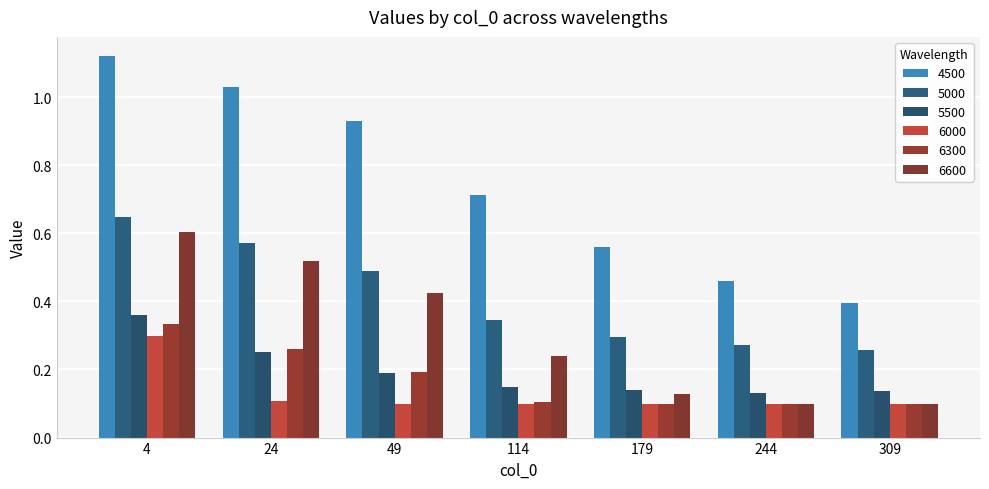

Count the number of categories in the chart.

7